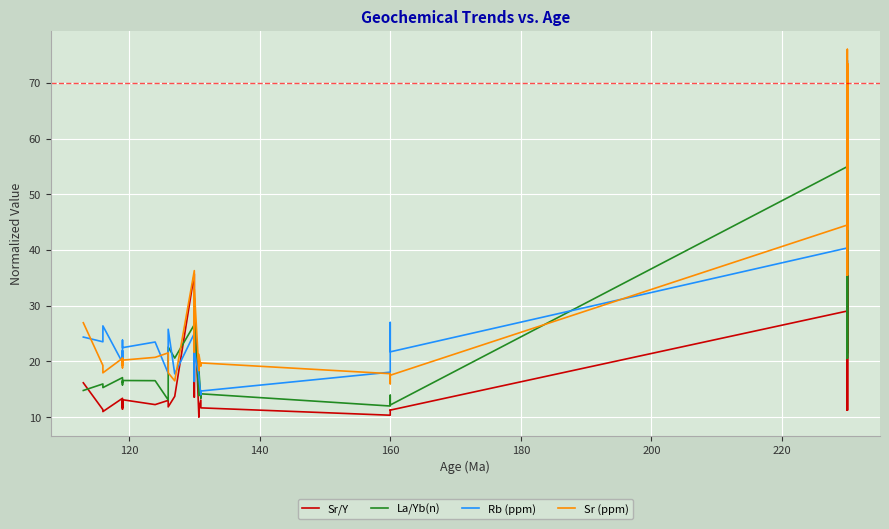

In La/Yb(n), how many points are lower than both neighbors (excluding endpoints)?

14